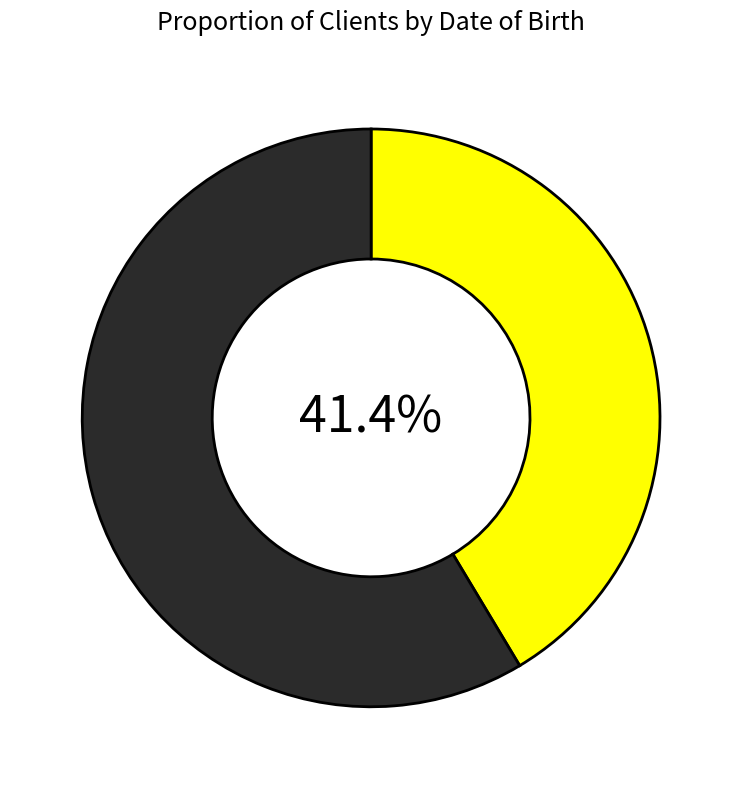

How many slices are in this pie chart?

2